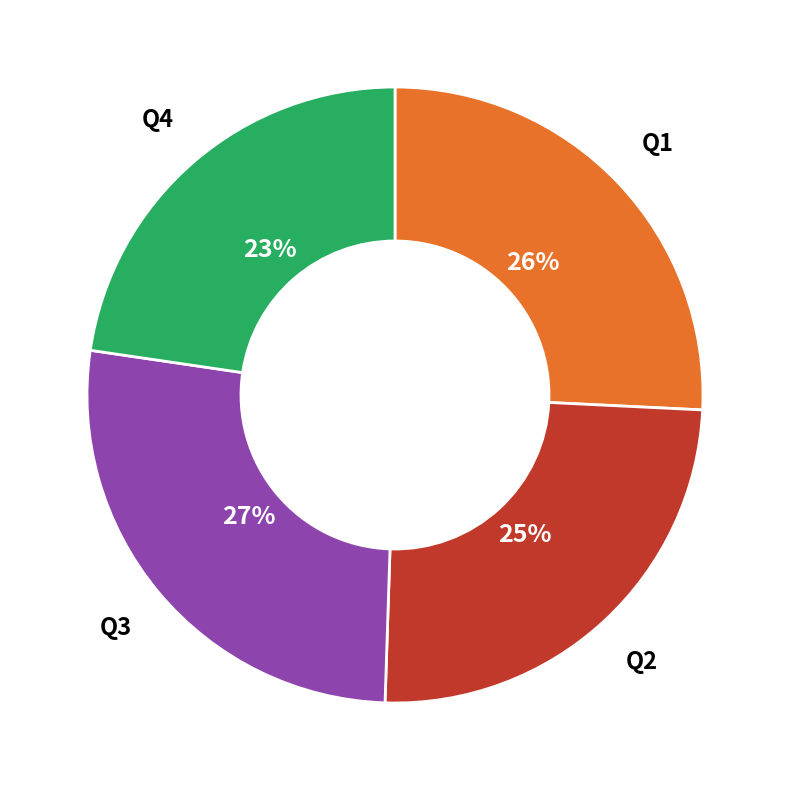

How many slices are in this pie chart?

4